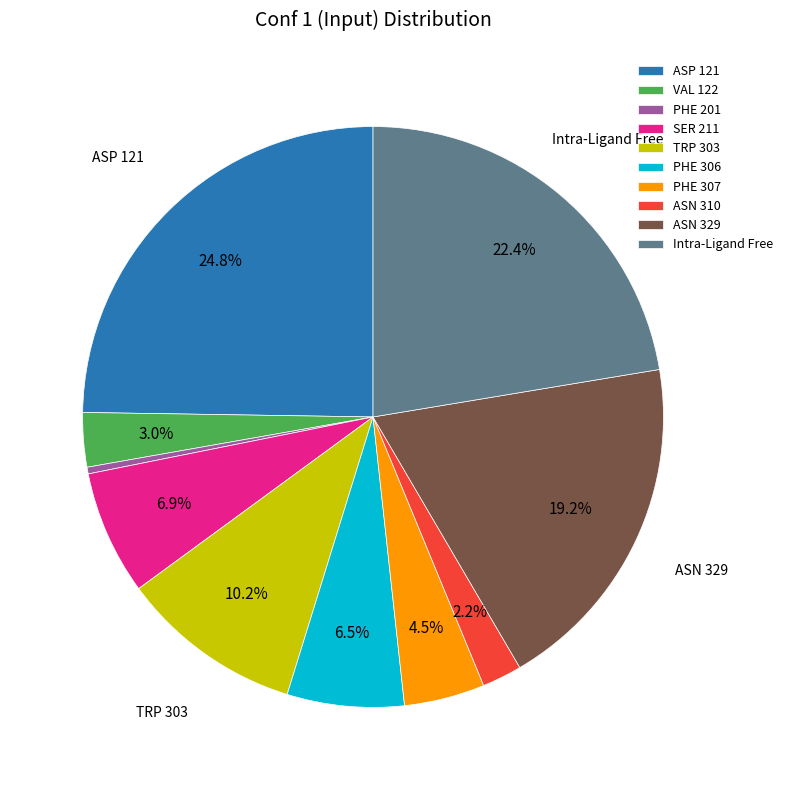

What percentage is NOT represented by PHE 307?

95.5%